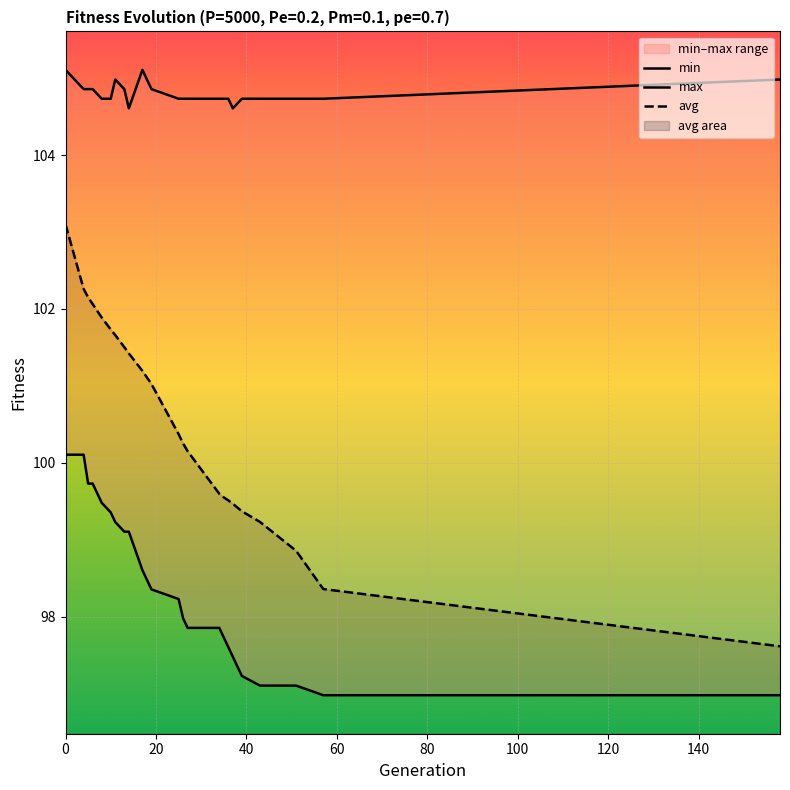

How many distinct data groups are displayed?

3